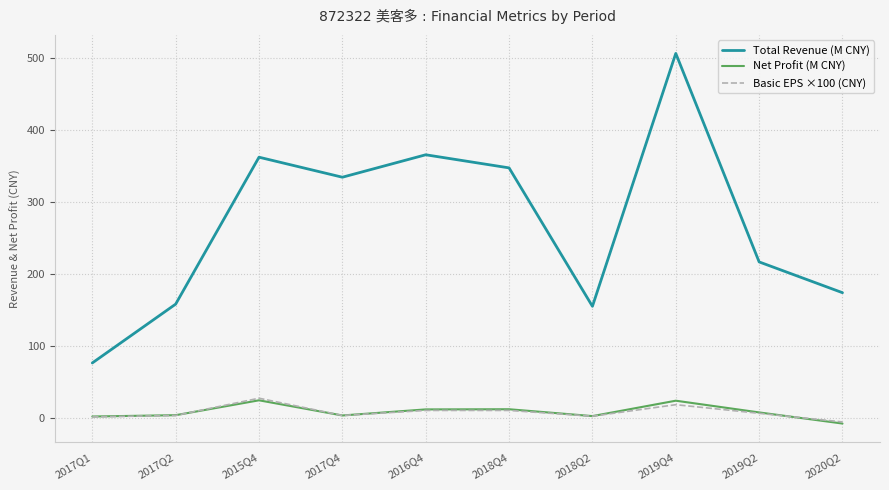

What is the spread (max minus min) of values at 2017Q2?

154.9